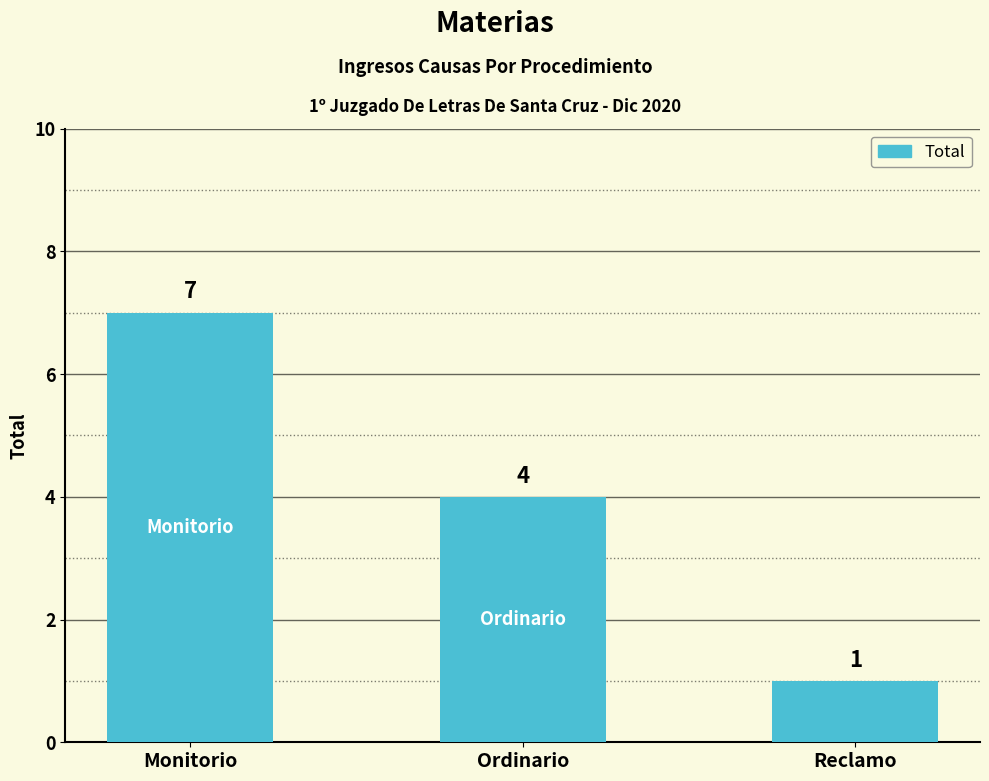

Which category has the highest value across all series?

Monitorio